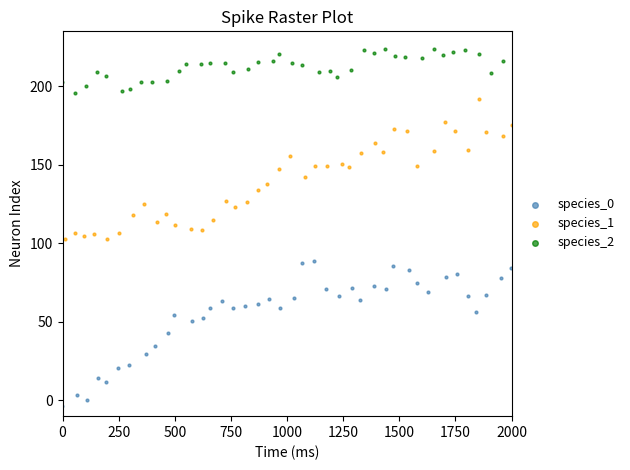

Which series contains the highest Y value?

species_2